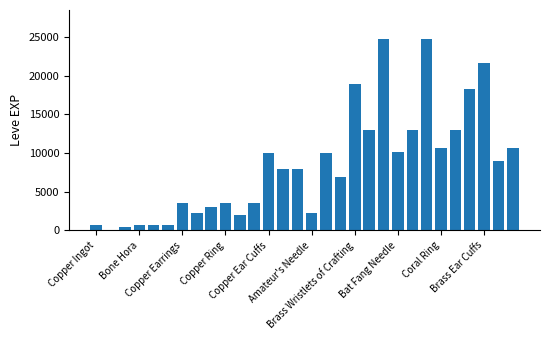

What is the maximum value shown in the chart?

24790